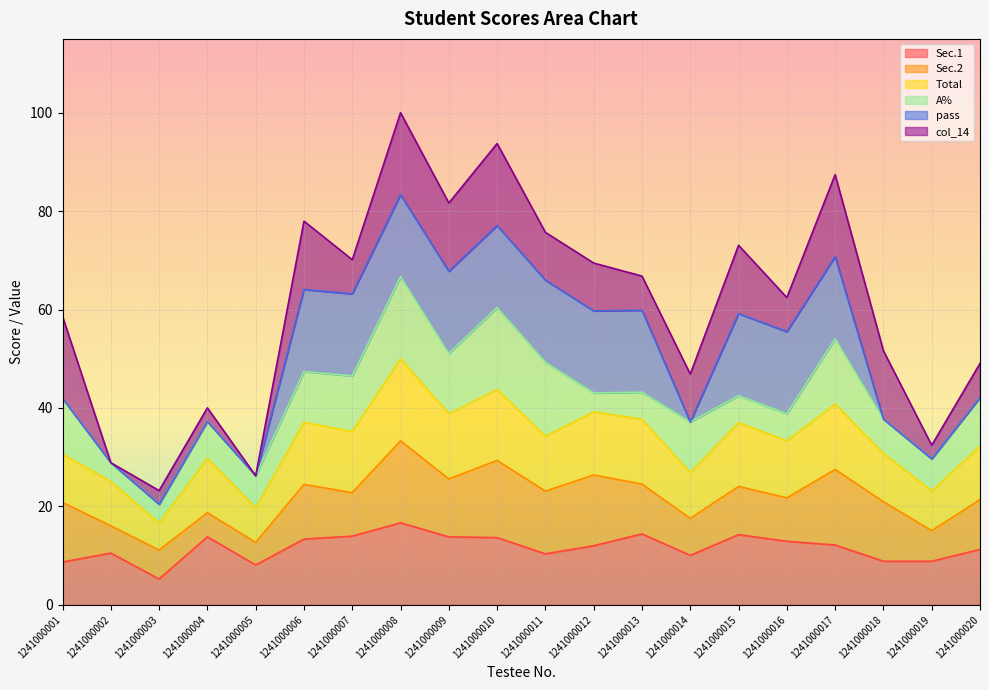

What are all the series names shown in the legend?

Sec.1, Sec.2, Total, A%, pass, col_14